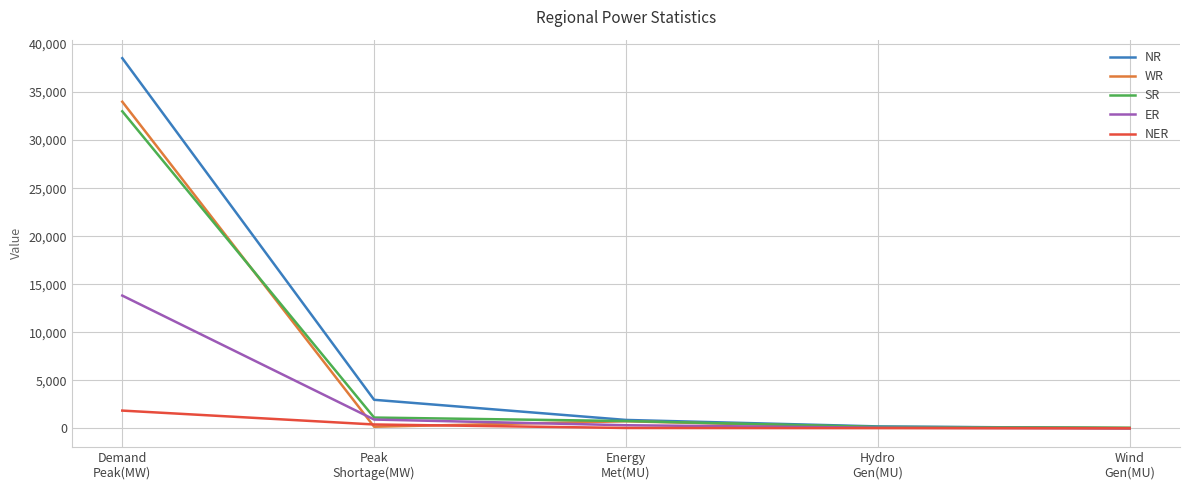

Does the chart display data point markers on the line(s)?

No